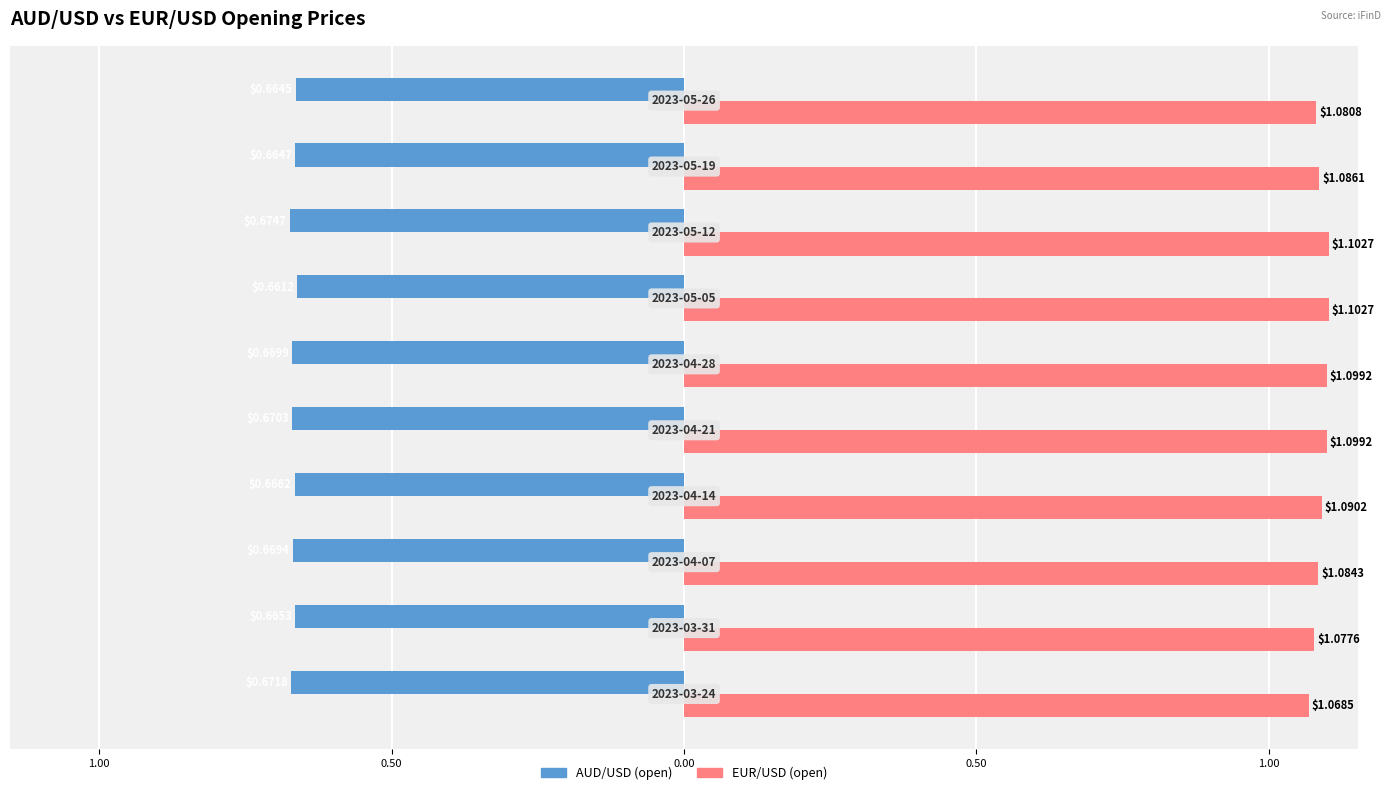

What are all the series names shown in the legend?

AUD/USD (open), EUR/USD (open)